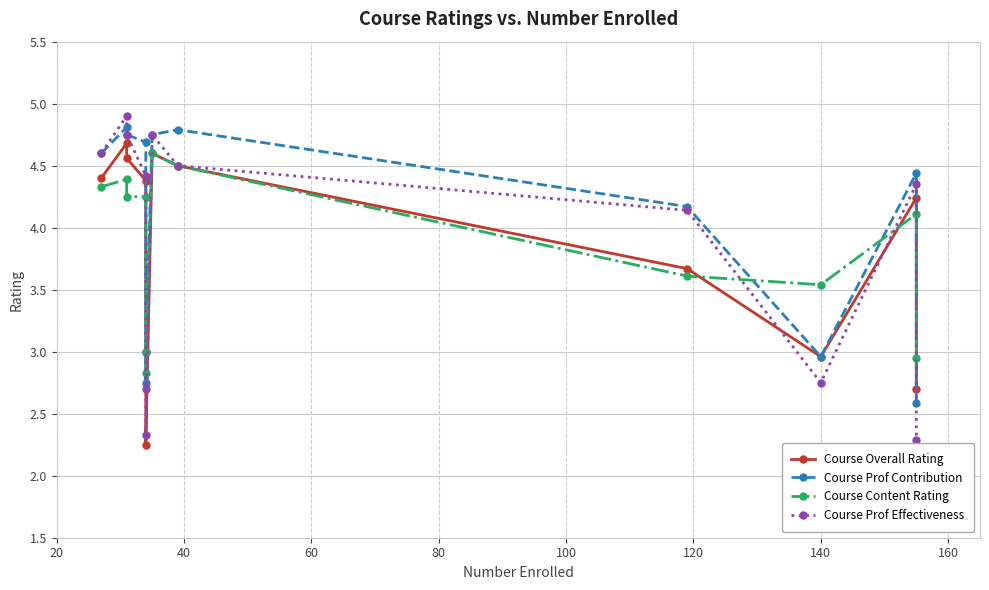

What is the difference between the highest and lowest values at 60?

0.4